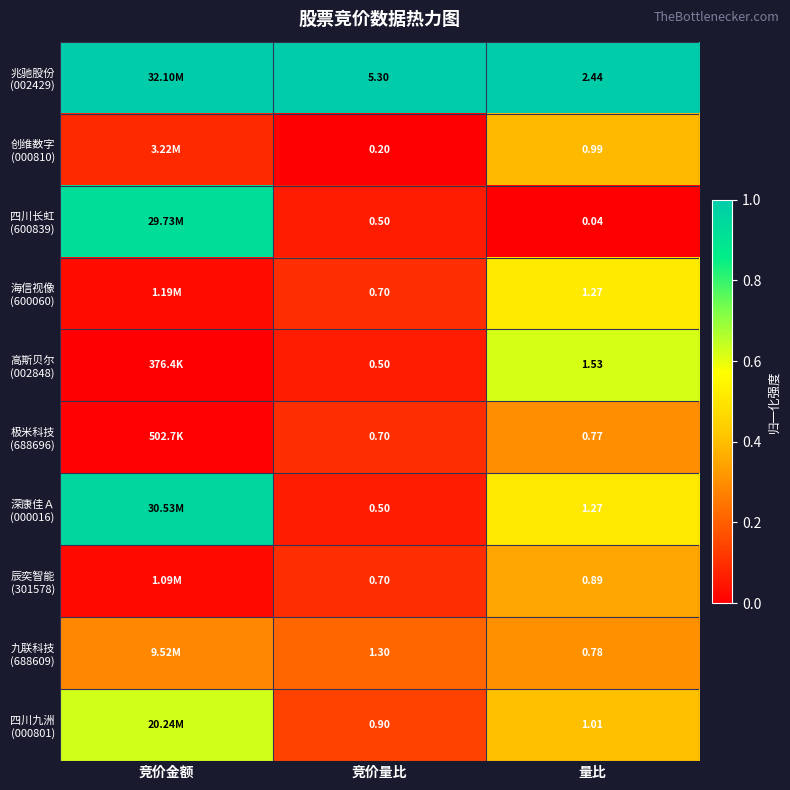

What is the average value of the 九联科技 (688609) series?

0.3